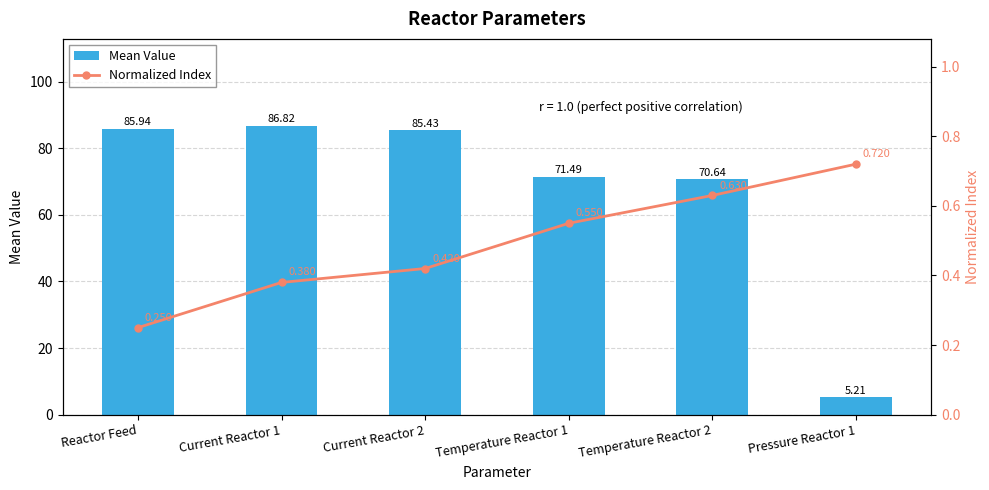

Reading left to right, extract all data points from this chart.

Mean Value: 85.9	86.8	85.4	71.5	70.6	5.2
Normalized Index: 0.2	0.4	0.4	0.6	0.6	0.7